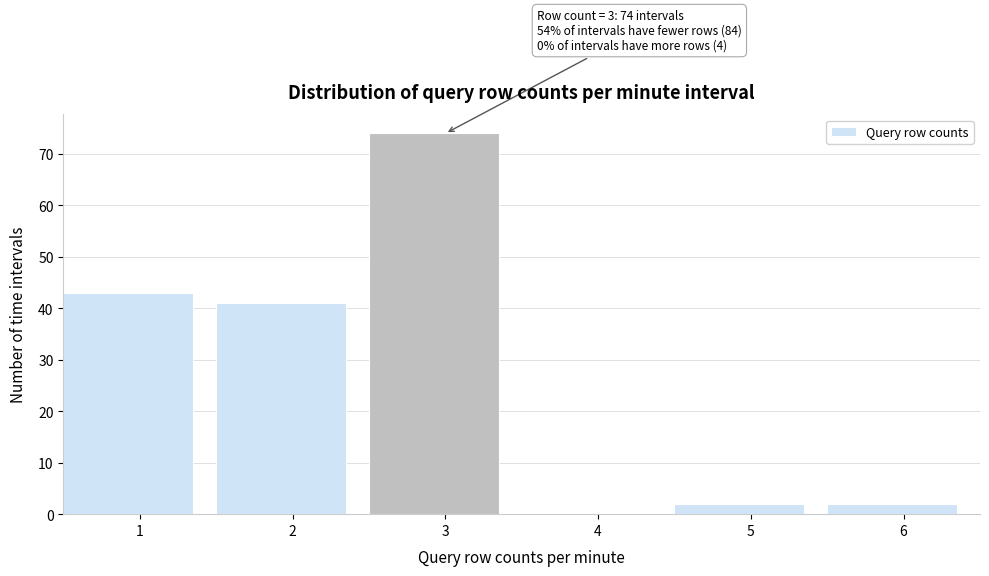

Reading left to right, transcribe all the data shown in this chart.

1=43	2=41	3=74	4=0	5=2	6=2